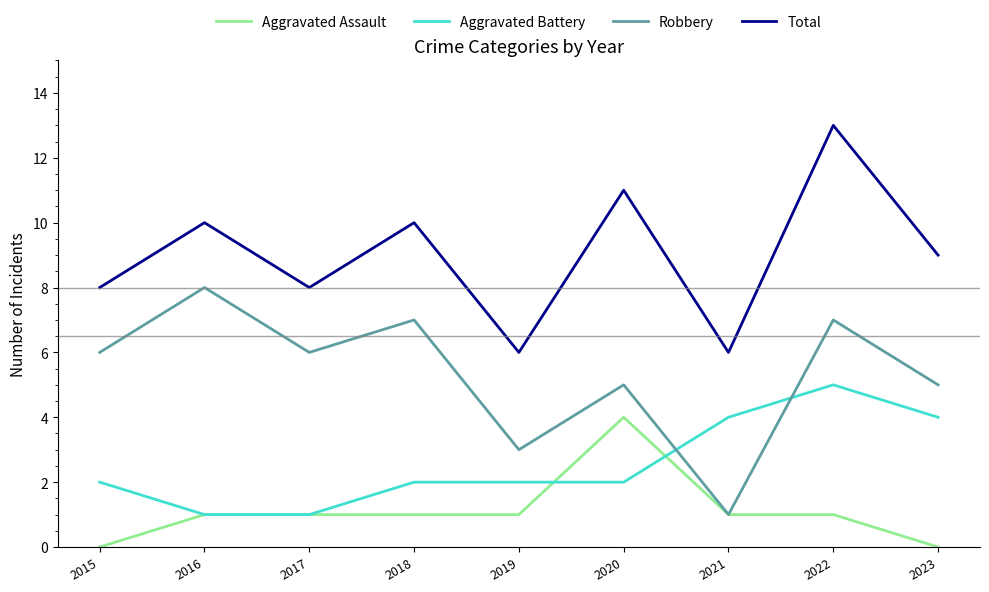

The Aggravated Assault series shows 4 at 2020. True or false?

True